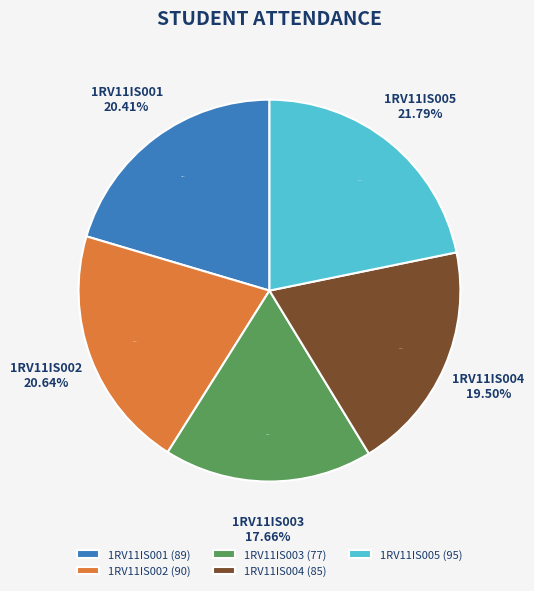

What is the largest slice in the pie chart?

1RV11IS005